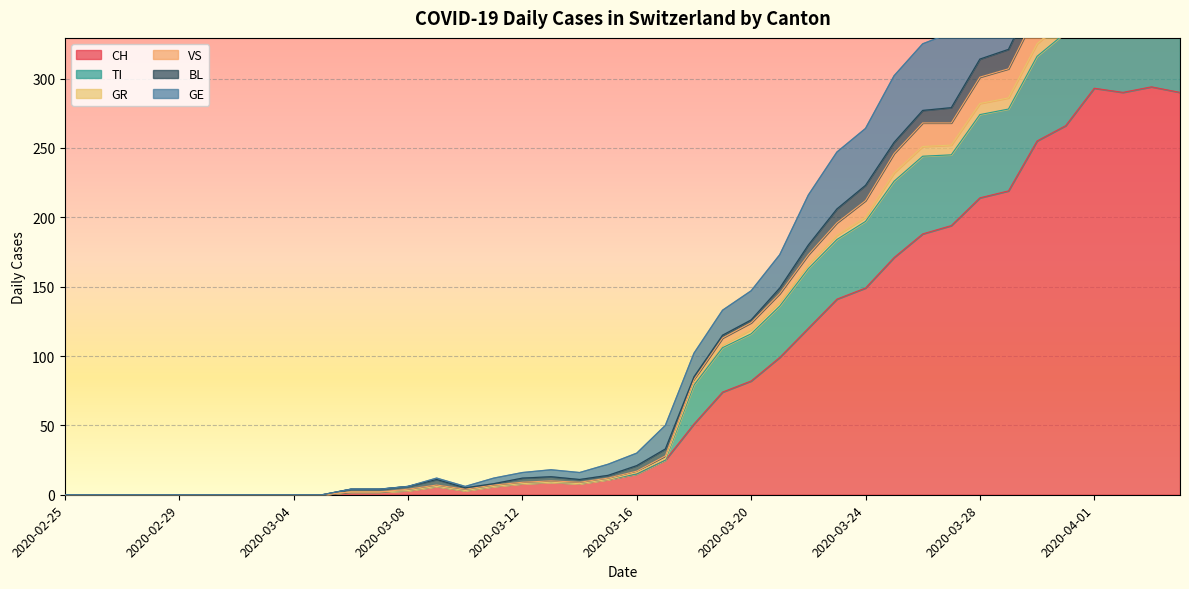

True or false: CH has a value of 3 at 2020-03-08.

True